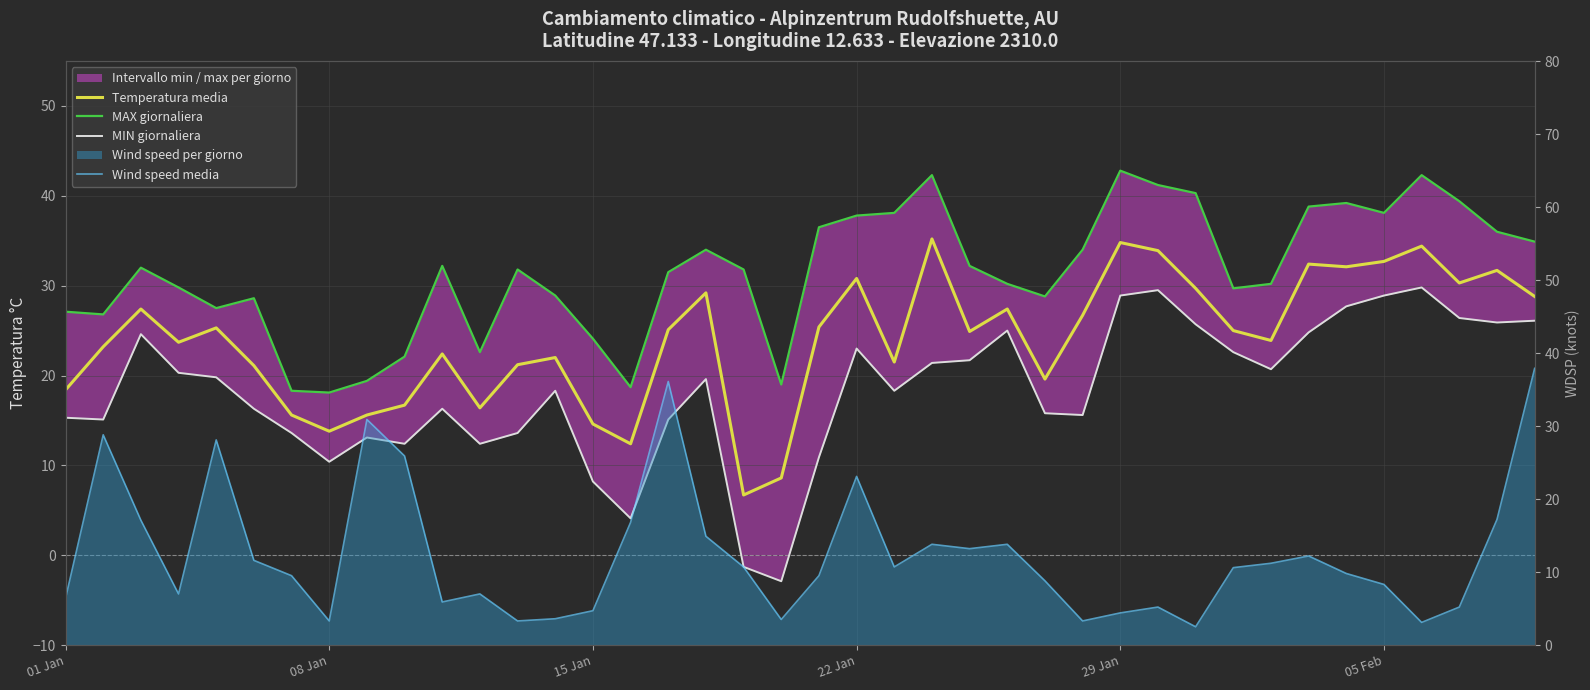

How many lines are shown in the chart?

4